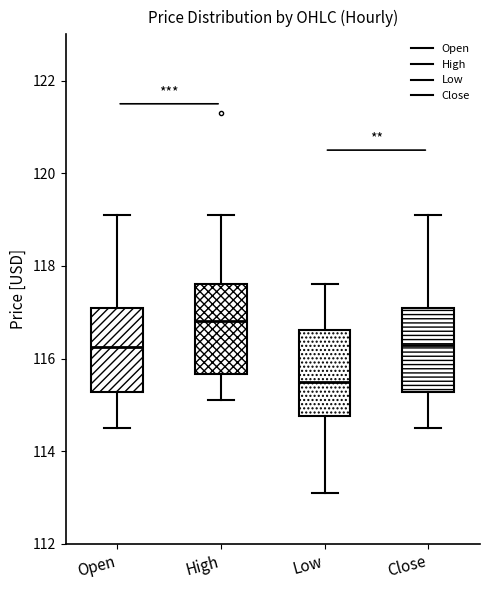

Where does the upper whisker of the box for Open end on the y-axis? The values are not printed on the chart, so give them approximately, as read against the axis.

119.2